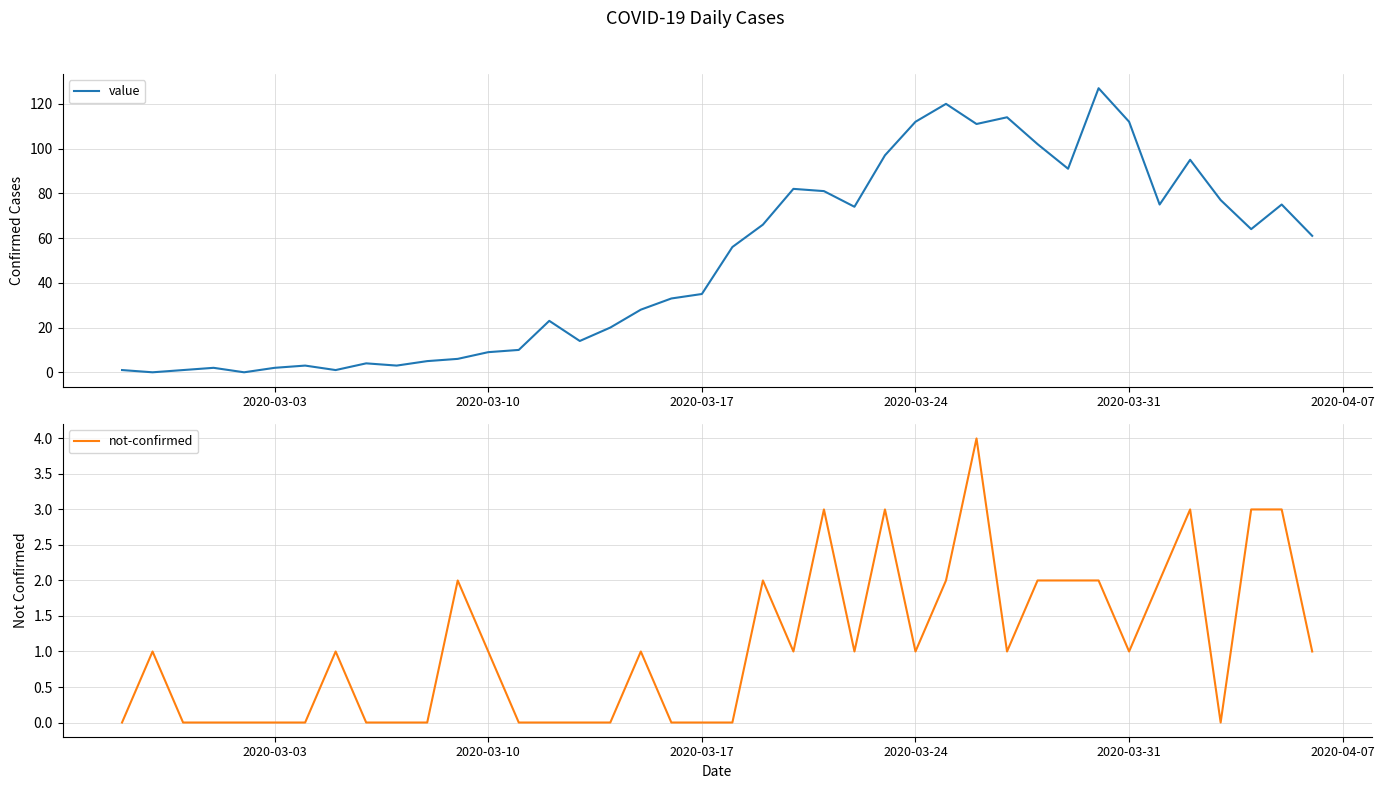

Reading left to right, what are all the values shown in this chart?

value: 1	0	1	2	0	2	3	1	4	3	5	6	9	10	23	14	20	28	33	35	56	66	82	81	74	97	112	120	111	114	102	91	127	112	75	95	77	64	75	61
not-confirmed: 0	1	0	0	0	0	0	1	0	0	0	2	1	0	0	0	0	1	0	0	0	2	1	3	1	3	1	2	4	1	2	2	2	1	2	3	0	3	3	1